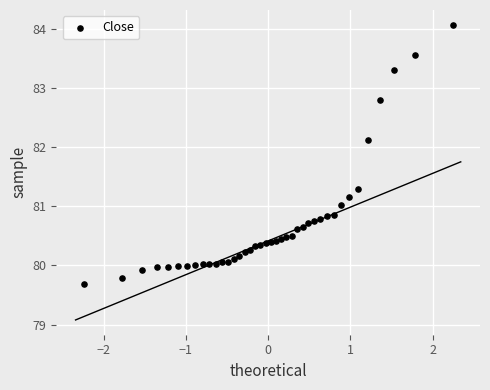

What is the range of Y values (max minus min)?

4.4